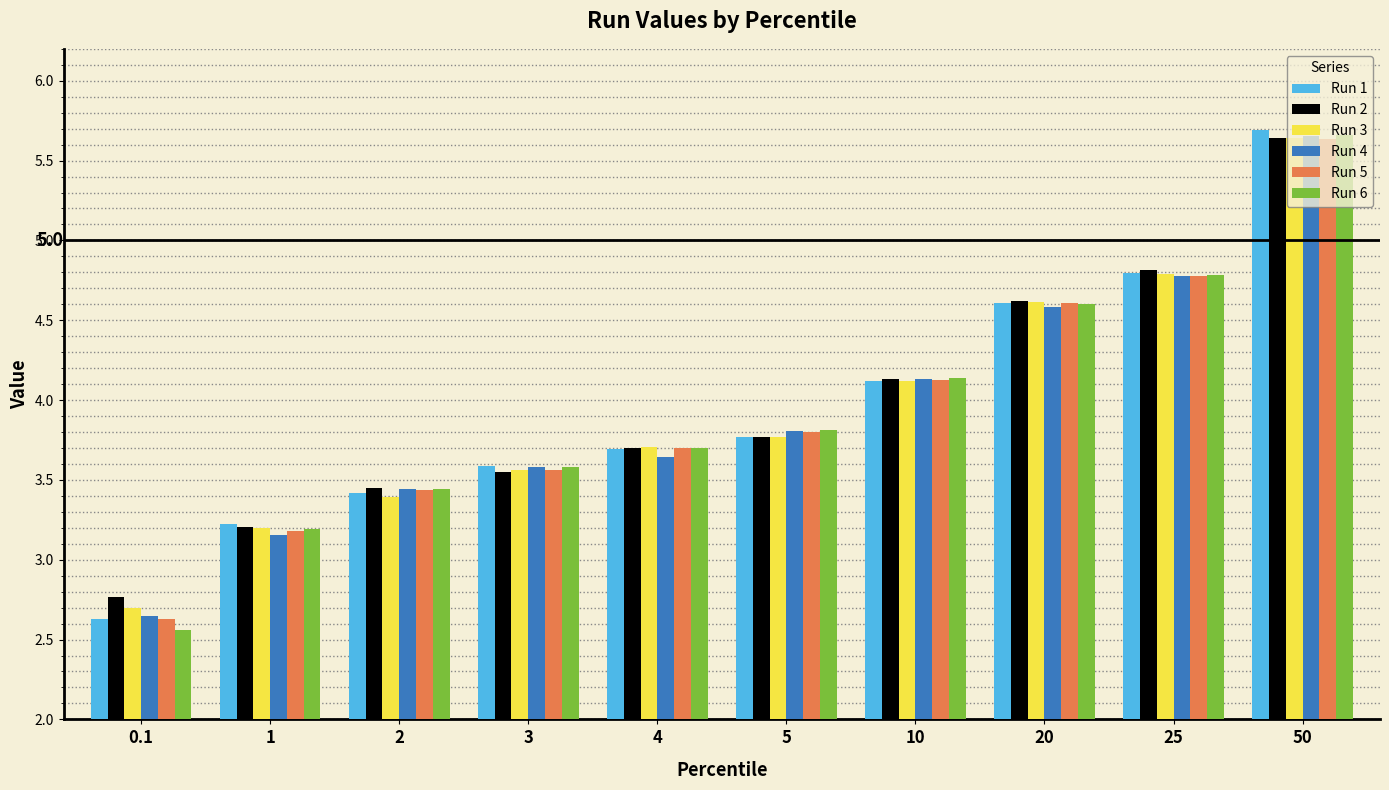

Which series has the widest spread of values?

Run 6